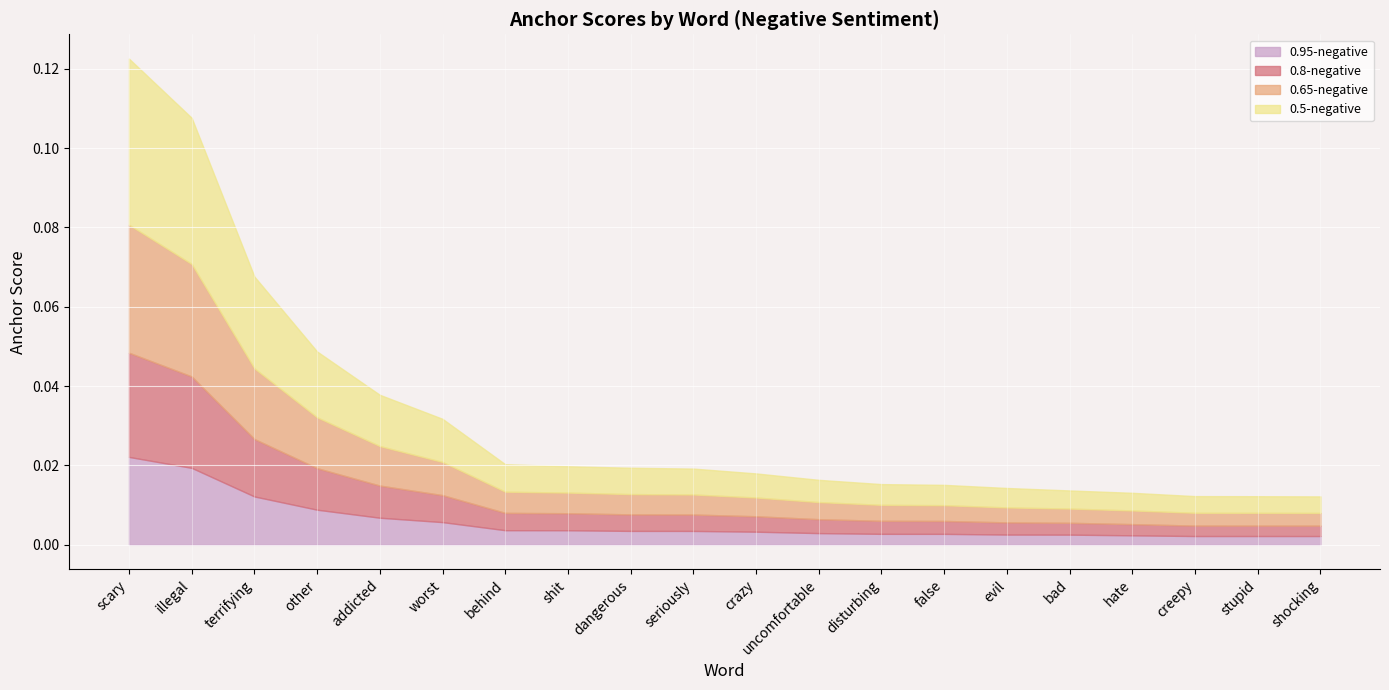

Where is 0.65-negative nearest to the value 0?

shocking